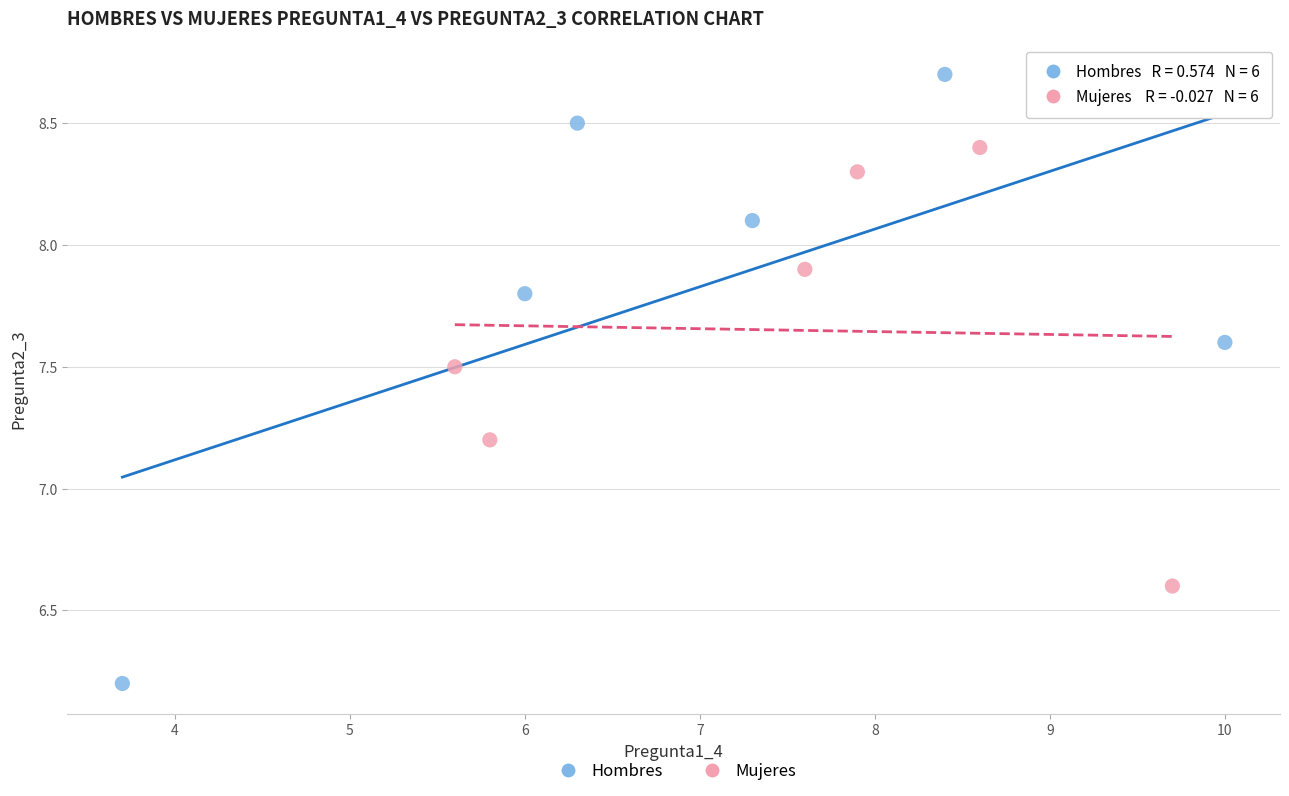

Which series contains the lowest Y value?

Hombres